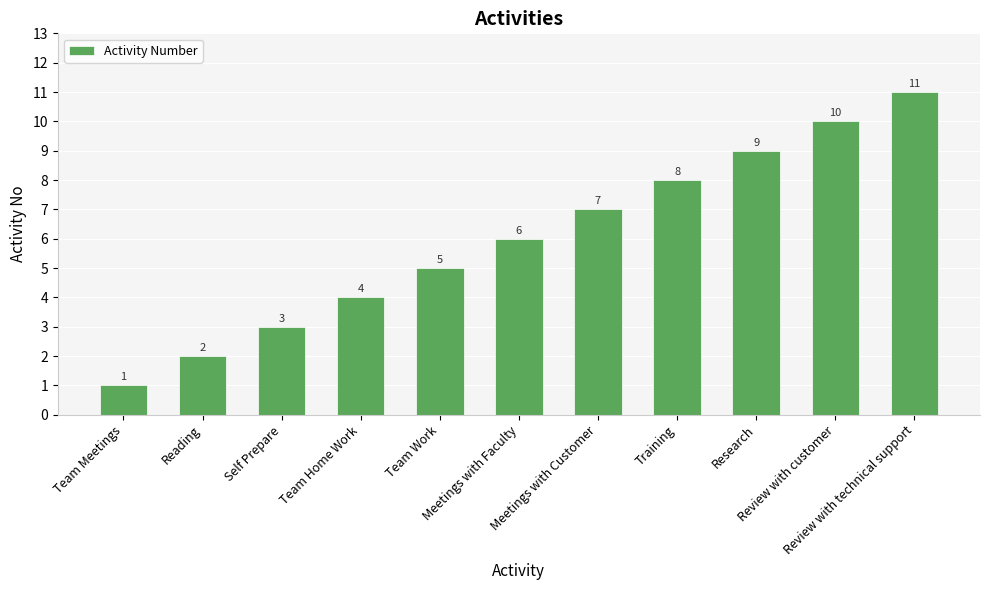

Reading left to right, list all the values displayed in this chart.

1	2	3	4	5	6	7	8	9	10	11